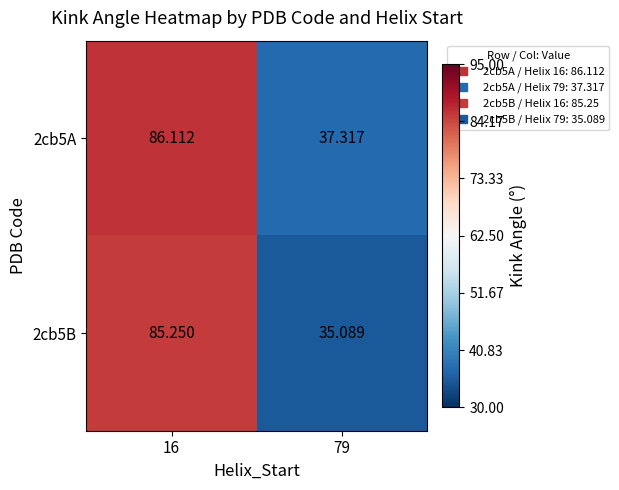

Is the value of 2cb5B at 16 greater than the value of 2cb5A at 16?

No